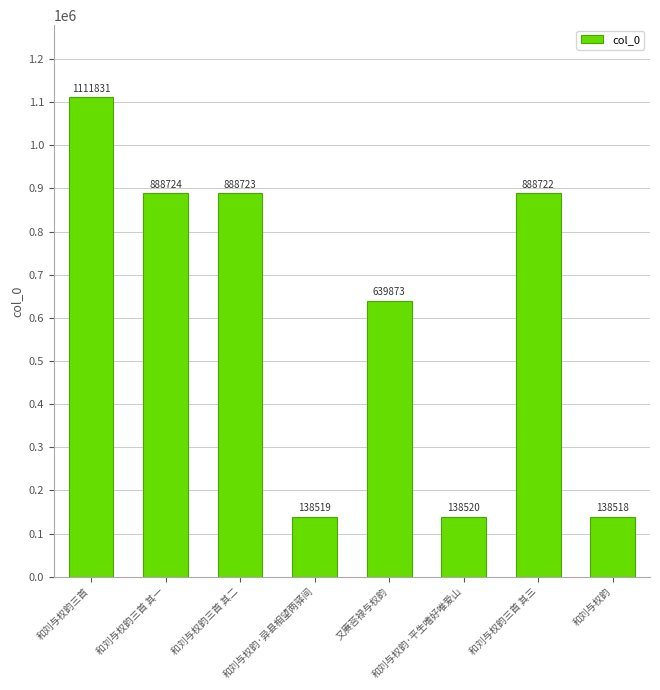

What is the sum of all values?

4833430